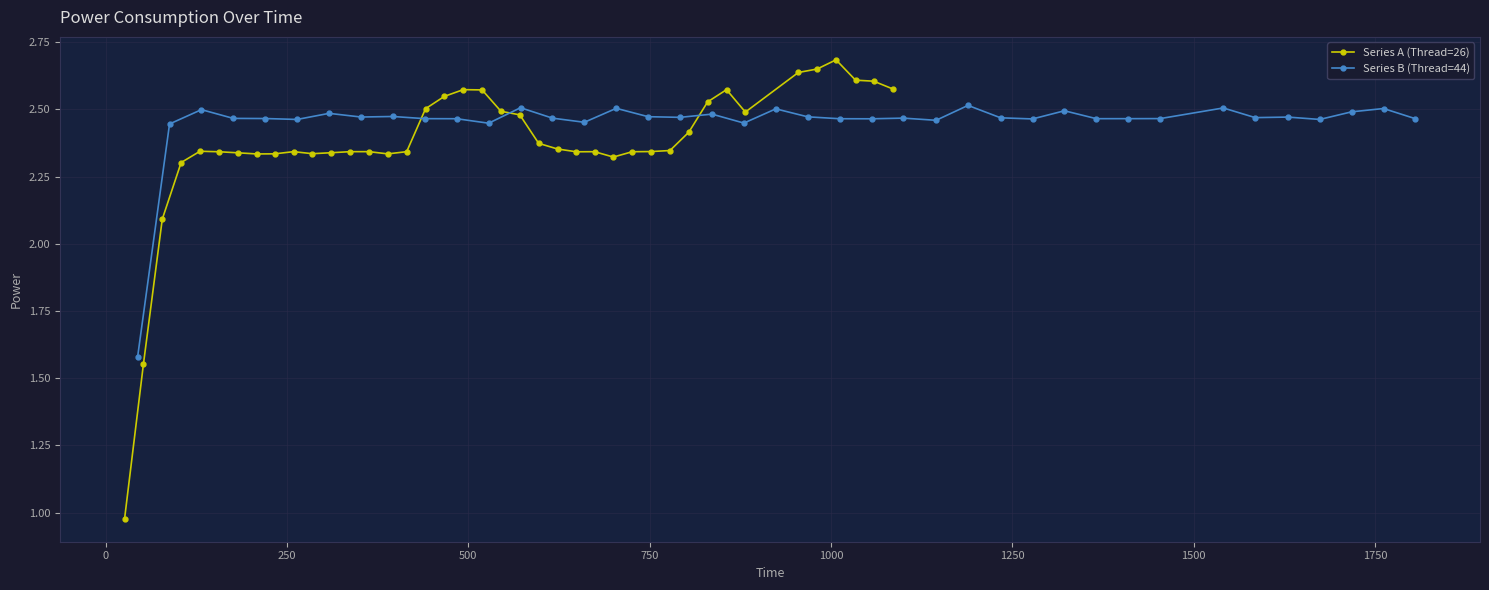

What is the sum of all Series A (Thread=26) values?

94.7